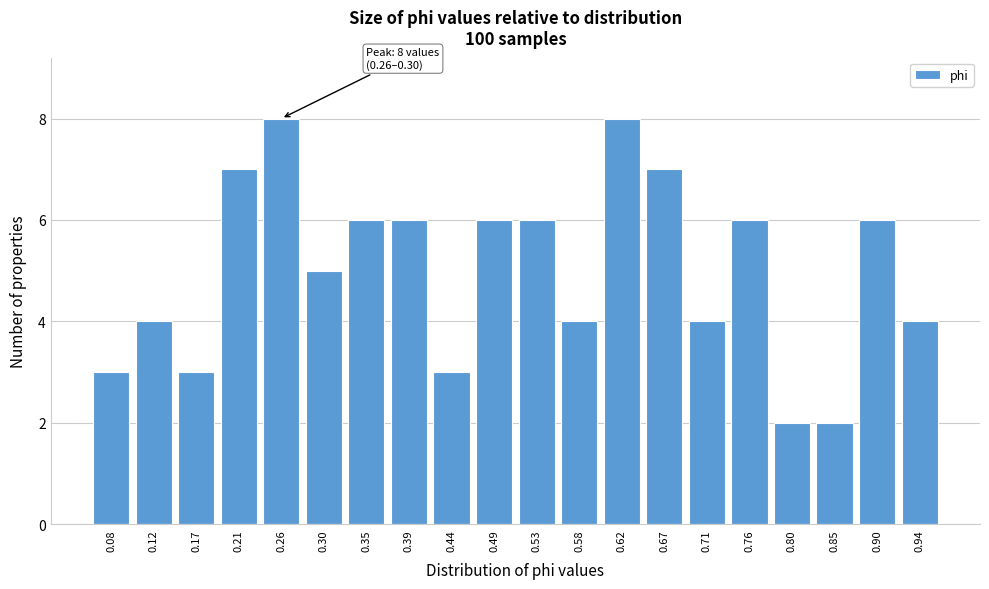

Reading left to right, extract all data points from this chart.

3	4	3	7	8	5	6	6	3	6	6	4	8	7	4	6	2	2	6	4